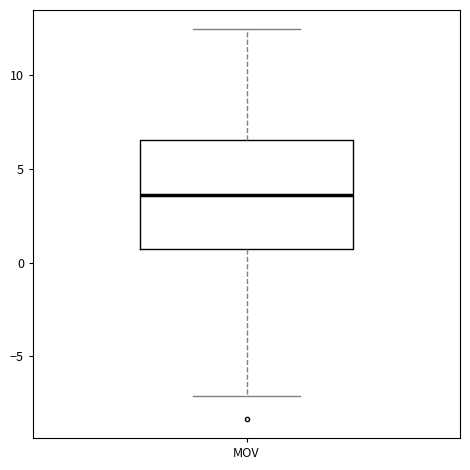

Transcribe this box plot: give where the median line is, the range the box spans, and where the two whiskers end, as read against the y-axis. The values are not printed on the chart, so give them approximately, as read against the axis.

median 3.5, box 0.5 to 6.5, whiskers -7.0 to 12.5